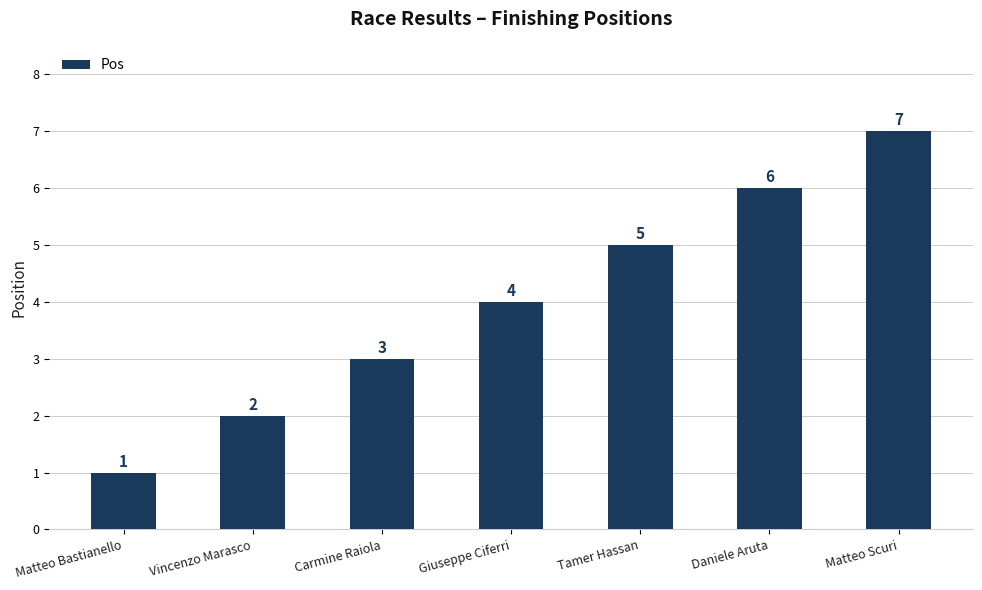

What is the difference between the maximum and minimum values?

6